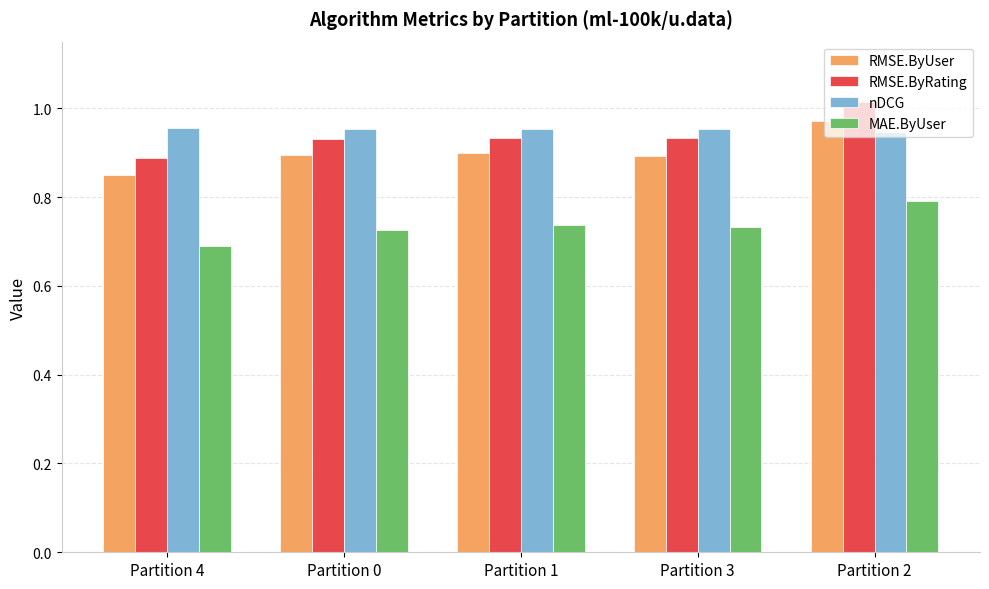

Is it true that MAE.ByUser equals 1.2 at Partition 3?

False